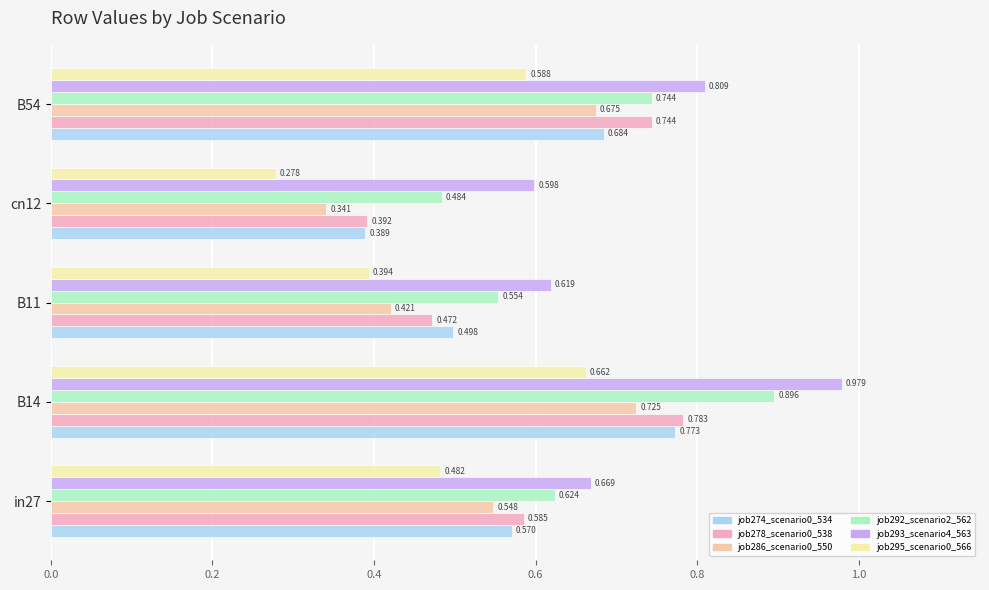

What are all the series names shown in the legend?

job274_scenario0_534, job278_scenario0_538, job286_scenario0_550, job292_scenario2_562, job293_scenario4_563, job295_scenario0_566